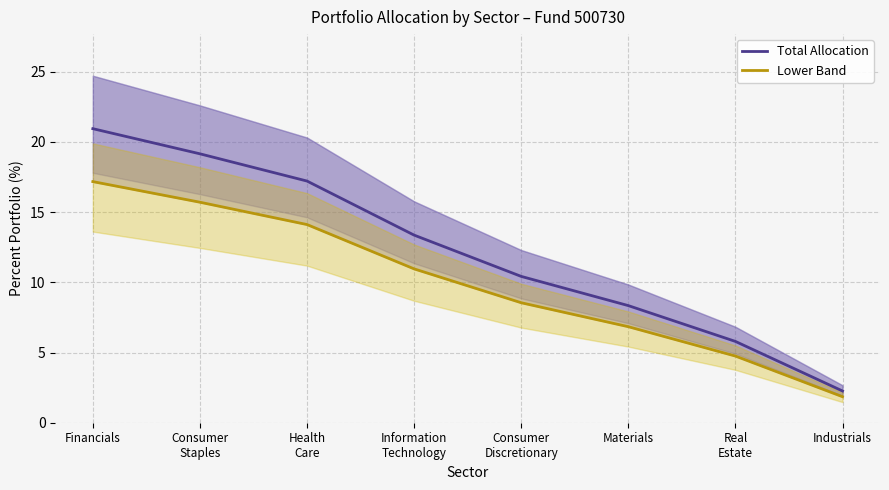

Rank the series by their maximum value, from lowest to highest.

Lower Band, Total Allocation